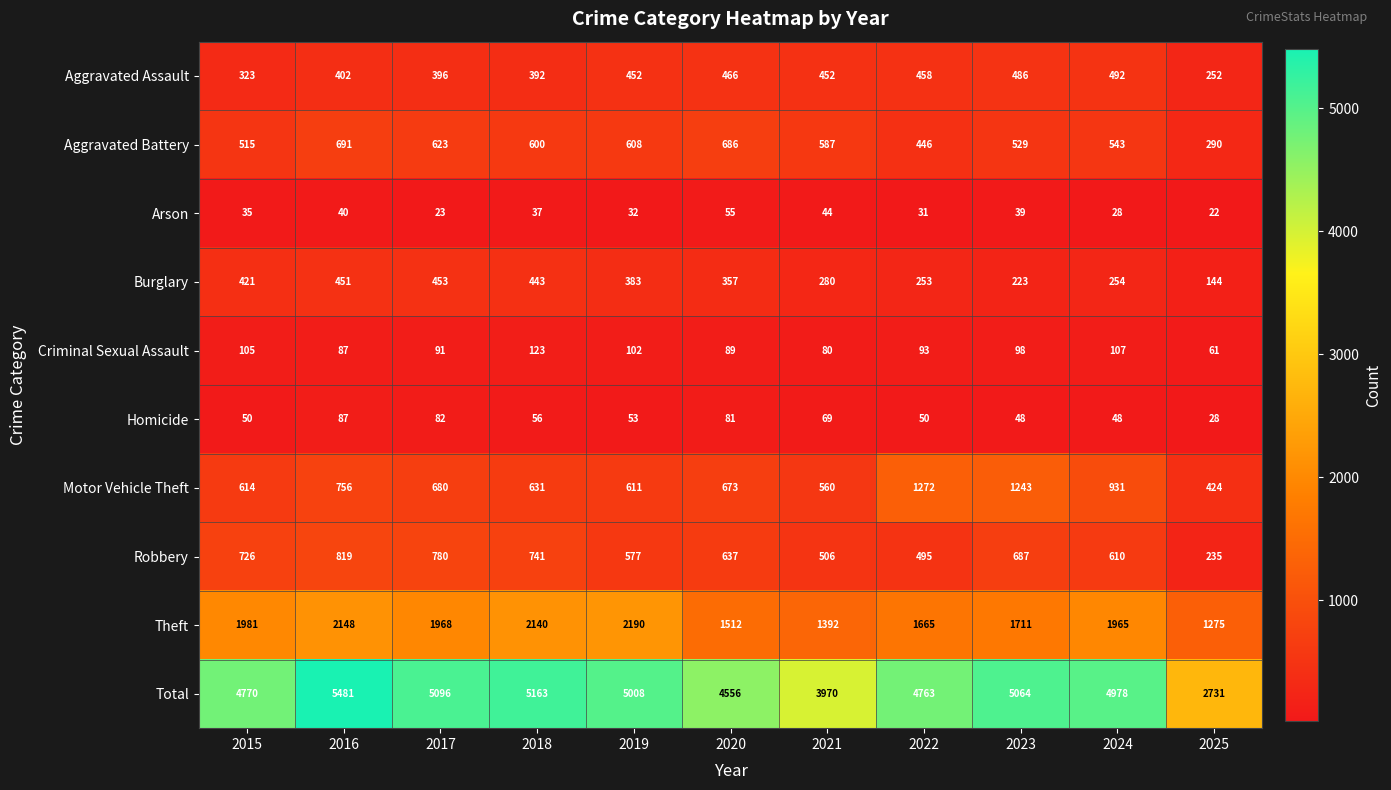

Which series changed the most between 2015 and 2017?

Total